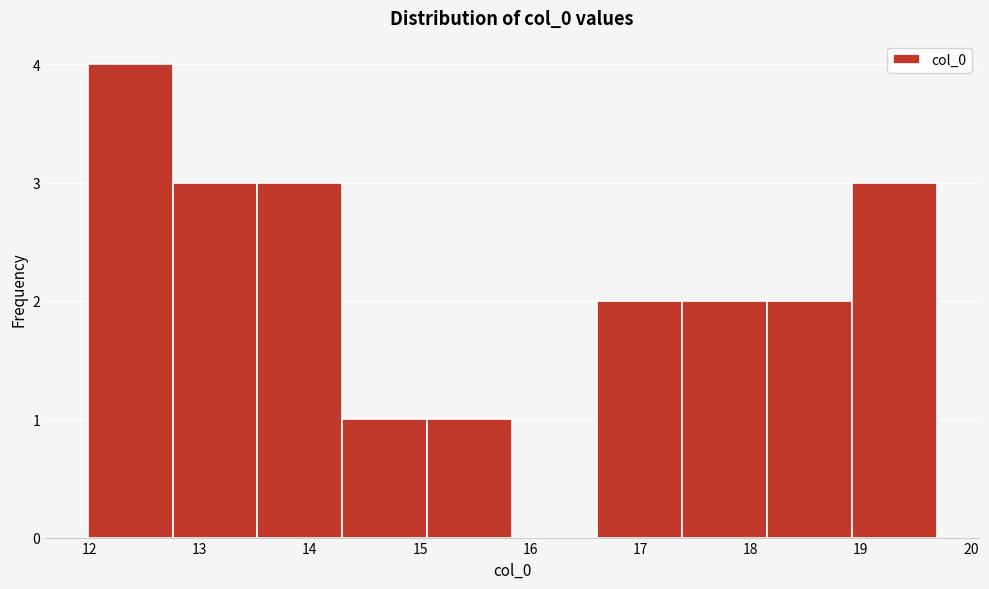

Reading left to right, list every bar in this chart as the range it spans on the x-axis followed by its height. Neither the bar edges nor the heights are printed on the chart, so give them approximately, as read against the axes.

12.0 to 12.8: 4
12.8 to 13.5: 3
13.5 to 14.3: 3
14.3 to 15.1: 1
15.1 to 15.8: 1
15.8 to 16.6: 0
16.6 to 17.4: 2
17.4 to 18.1: 2
18.1 to 18.9: 2
18.9 to 19.7: 3